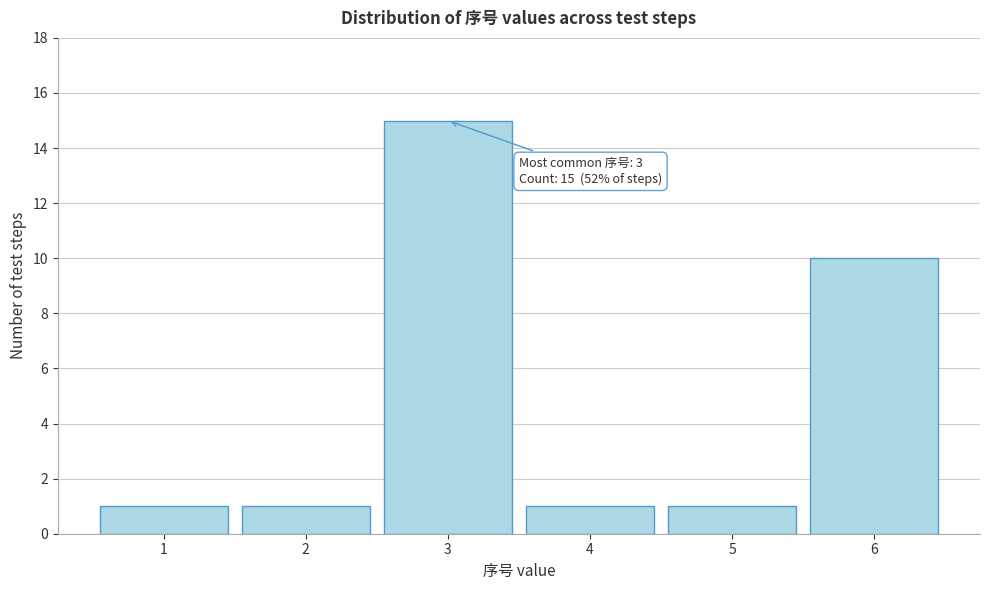

Which range on the x-axis has the tallest bar?

2.5 to 3.5